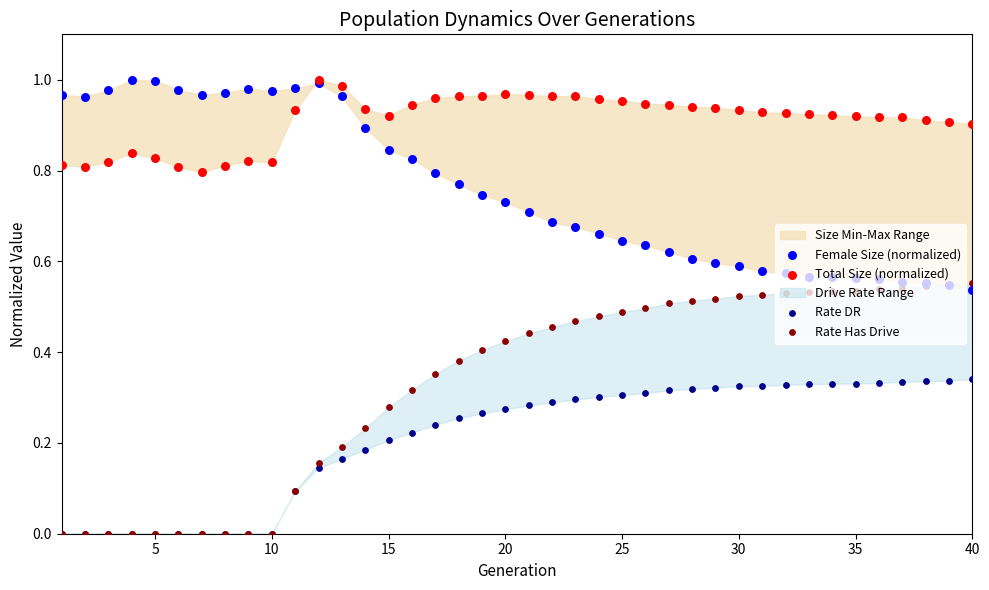

Which series reaches the minimum Y coordinate?

Rate DR